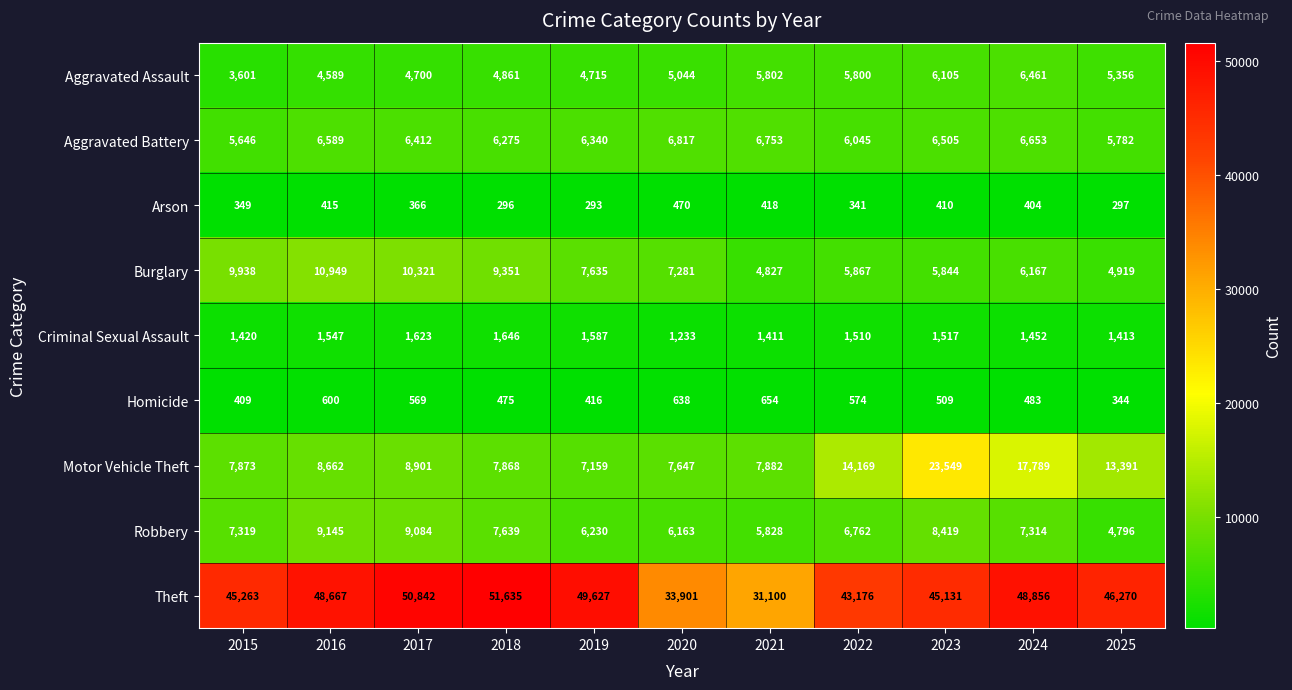

Between 2020 and 2021, which series saw the biggest shift?

Theft